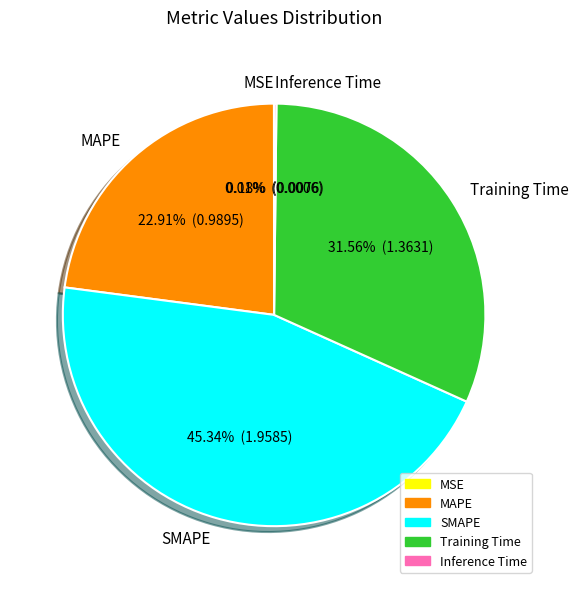

To the nearest percent, what is the combined percentage of MAPE and Training Time?

54%